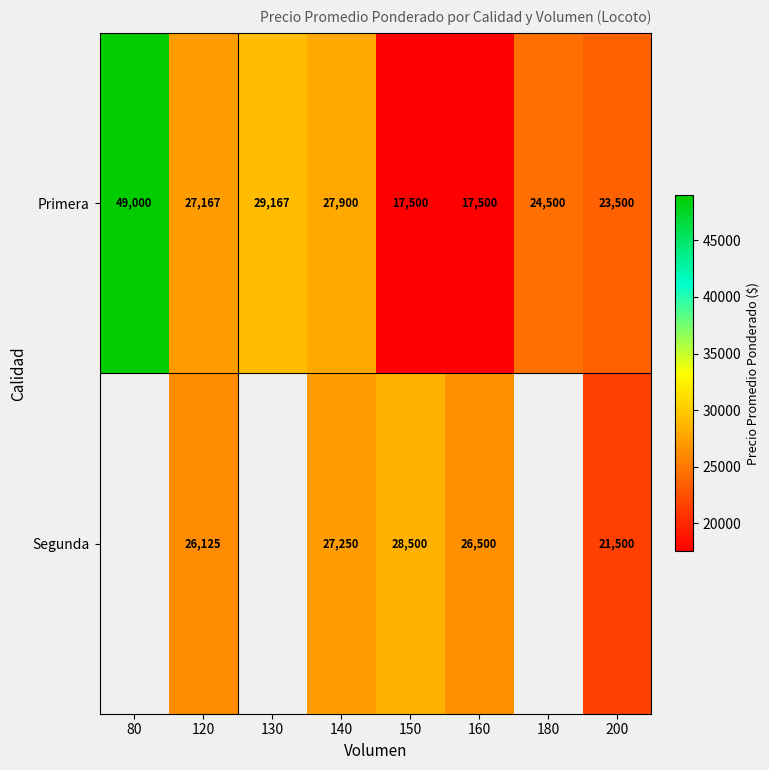

Which category has the highest value across all series?

80